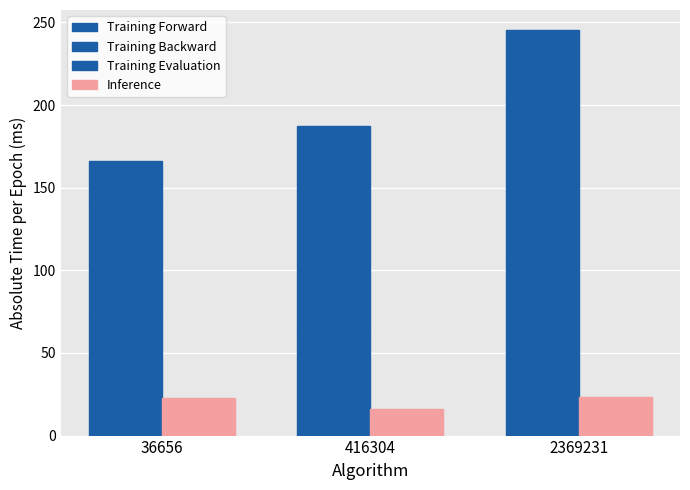

Does the chart contain any negative values?

No